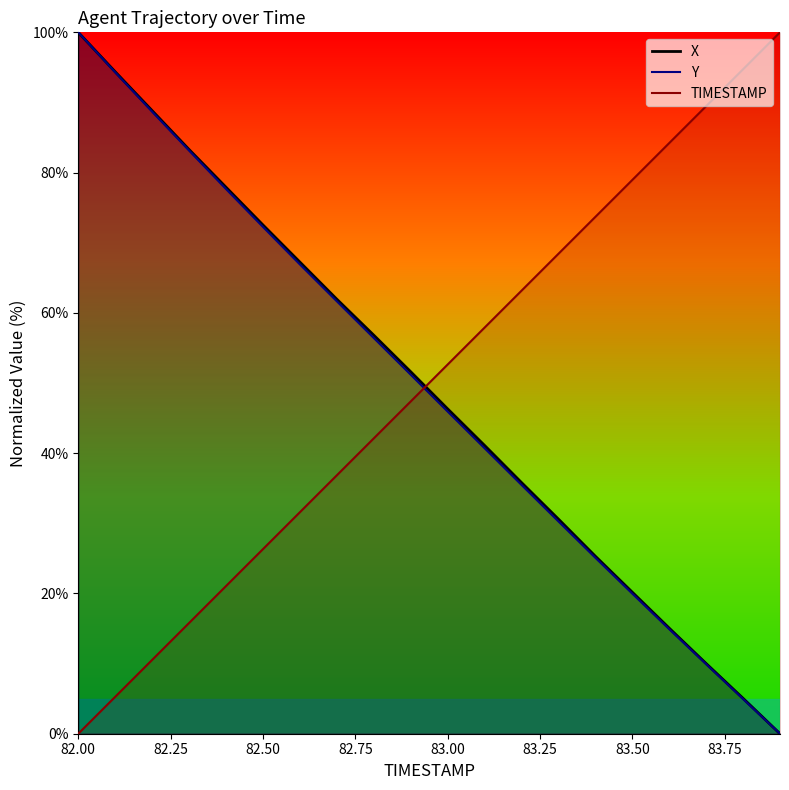

Reading left to right, transcribe all the data shown in this chart.

X: 100.0	94.4	88.8	83.3	77.9	72.5	67.2	62.0	56.8	51.6	46.3	41.1	35.8	30.6	25.3	20.2	15.1	10.0	5.0	0.0
Y: 100.0	94.3	88.7	83.1	77.7	72.3	66.9	61.7	56.4	51.2	45.9	40.7	35.5	30.3	25.1	20.0	14.9	9.9	4.9	0.0
TIMESTAMP: 0.0	5.3	10.5	15.8	21.1	26.3	31.6	36.8	42.1	47.4	52.6	57.9	63.2	68.4	73.7	78.9	84.2	89.5	94.7	100.0